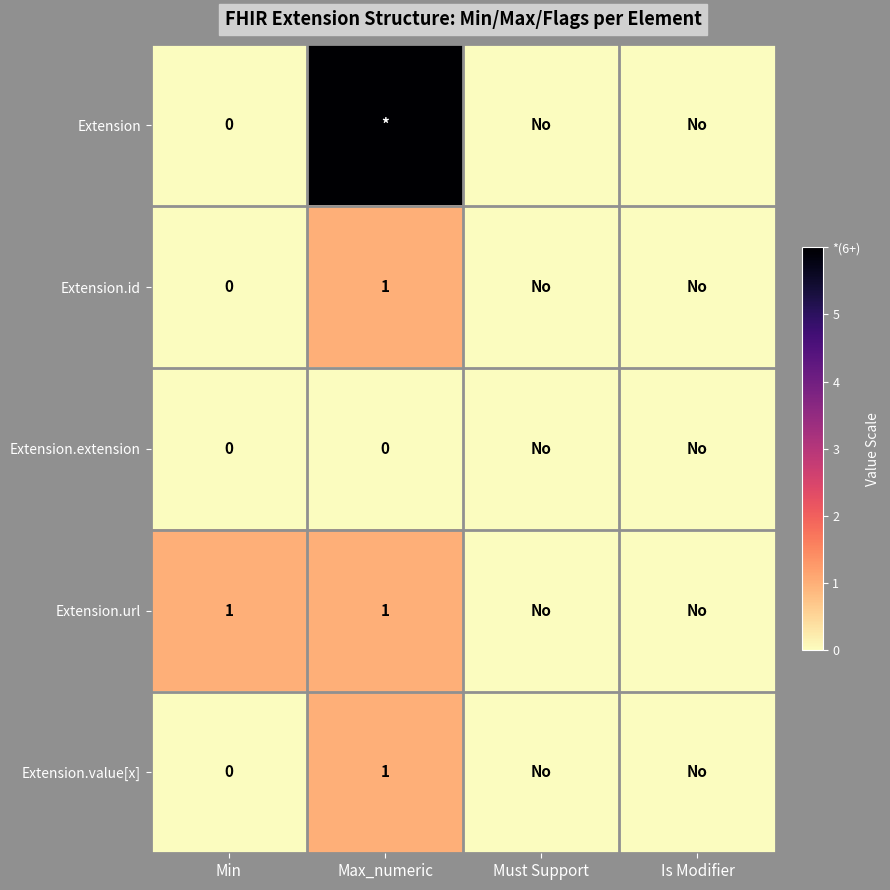

Is it true that Extension.value[x] equals 0 at Max_numeric?

False